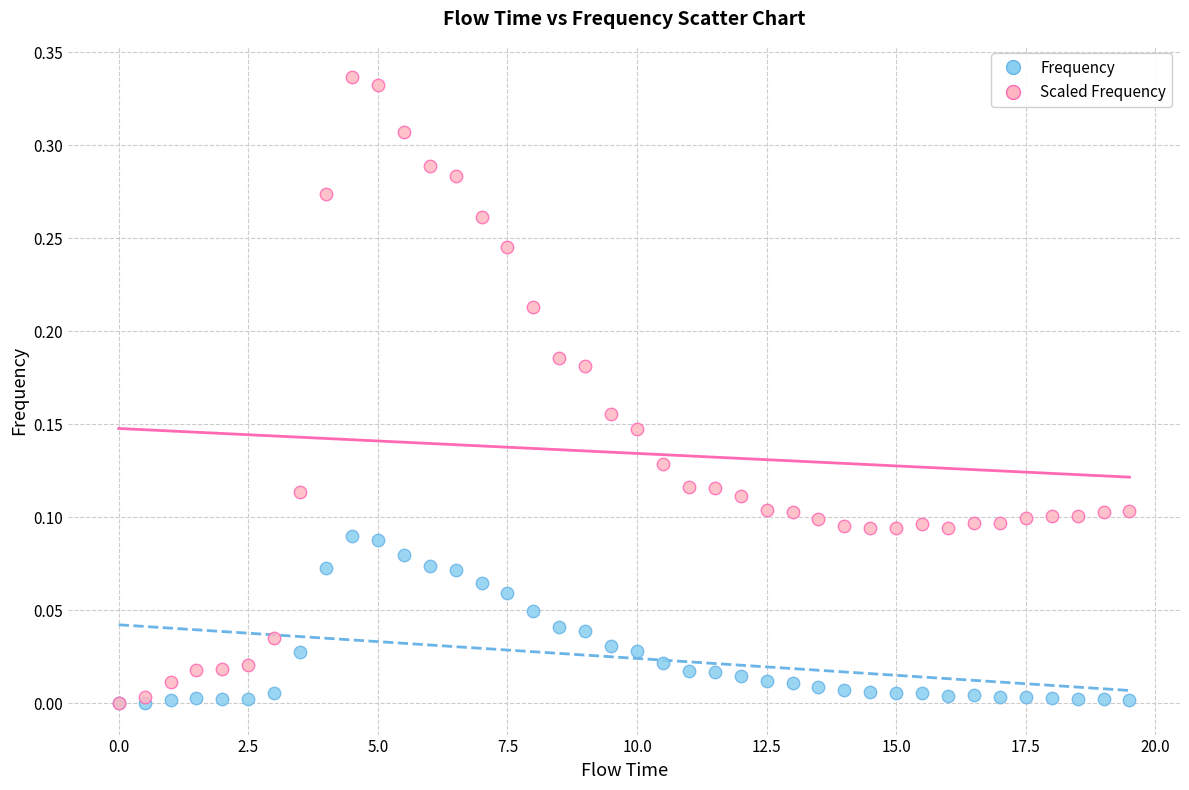

What are all the series names shown in the legend?

Frequency, Scaled Frequency